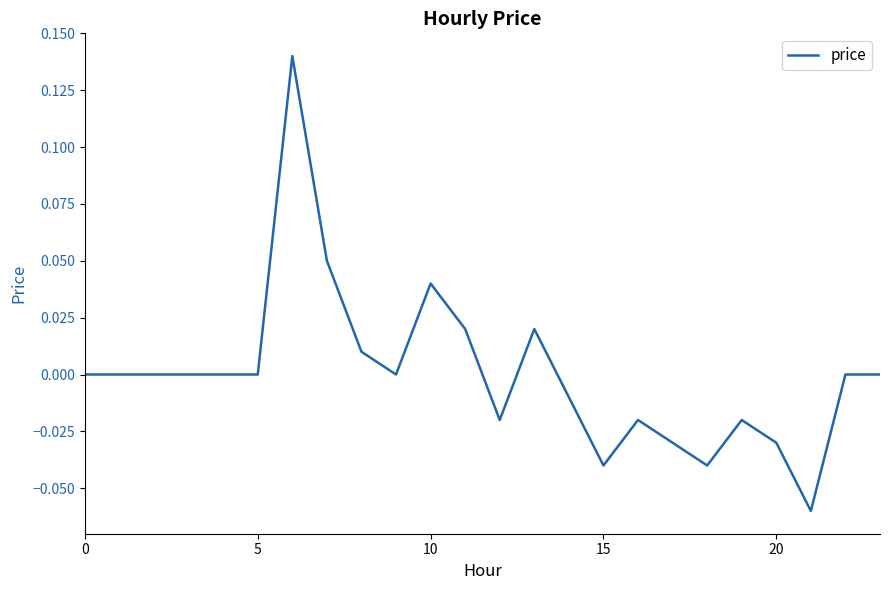

Which label corresponds to the smallest value in the chart?

21